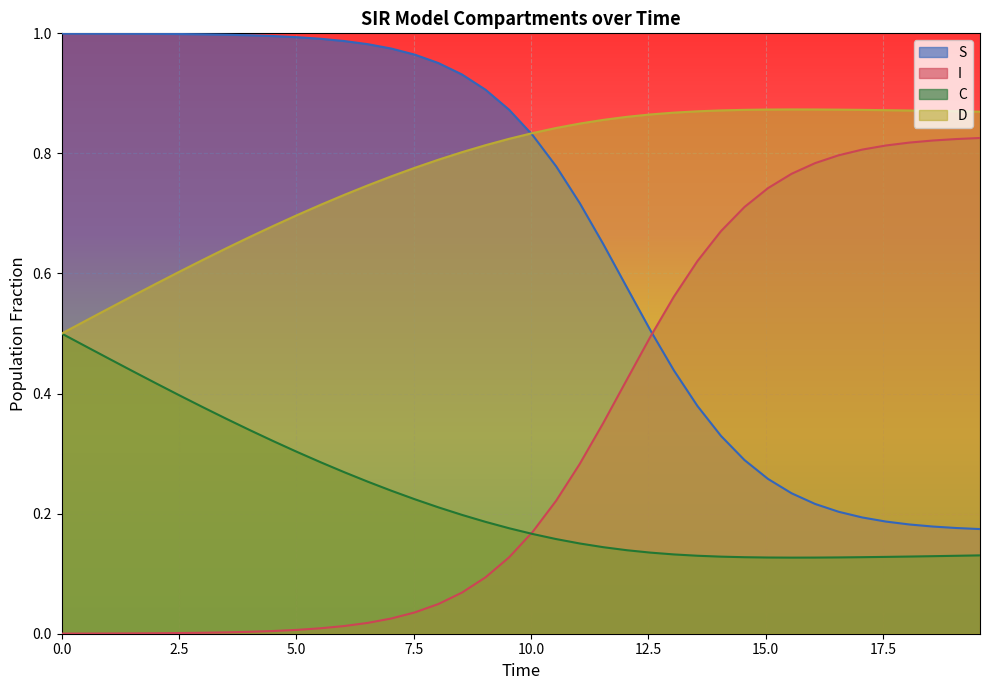

List the series in order of their peak value, highest first.

S, D, I, C